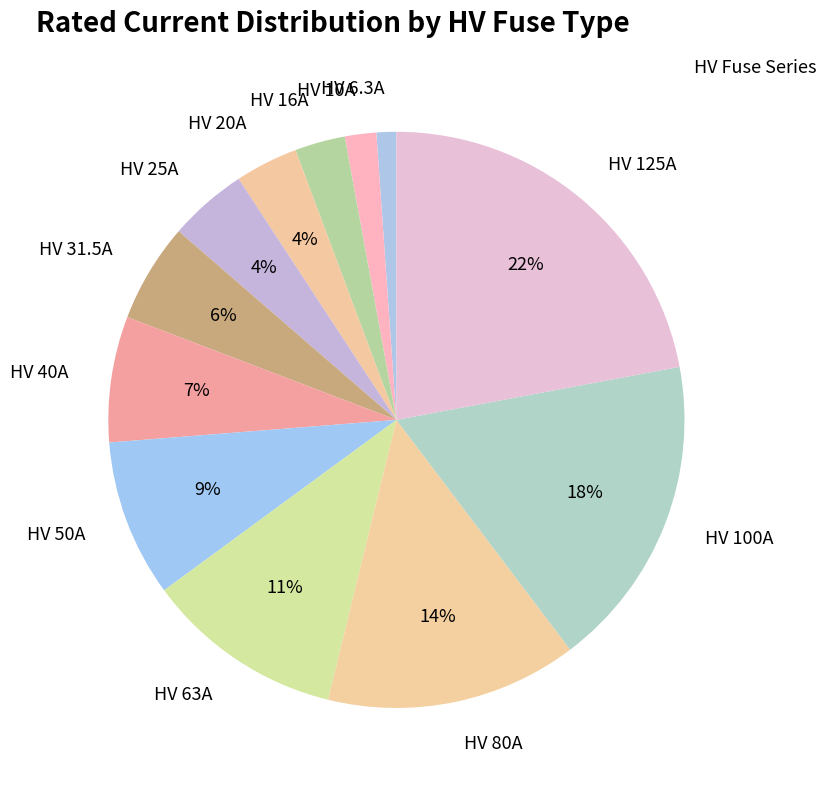

True or false: HV 100A accounts for 18% of the total.

True